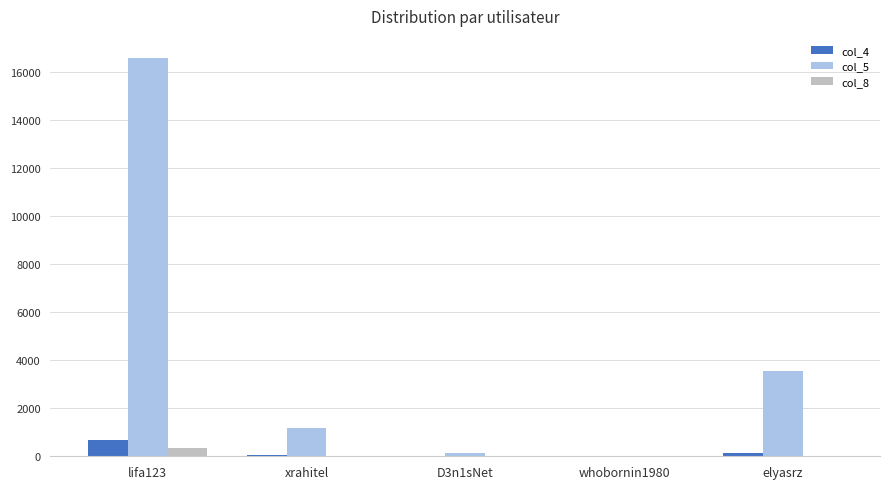

What is the difference between the col_5 values at elyasrz and xrahitel?

2383